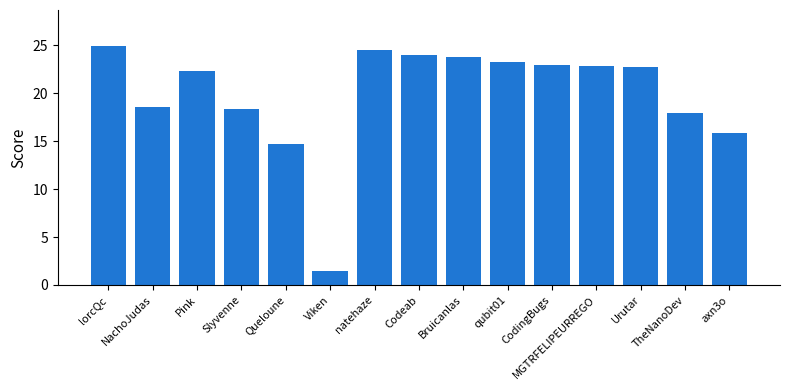

What is the average value?

19.9